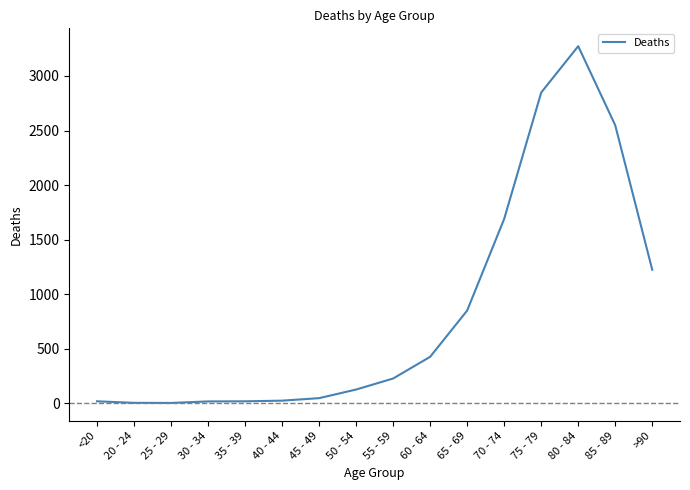

Approximately how many times larger is the value at 80 - 84 compared to 30 - 34?

192.5